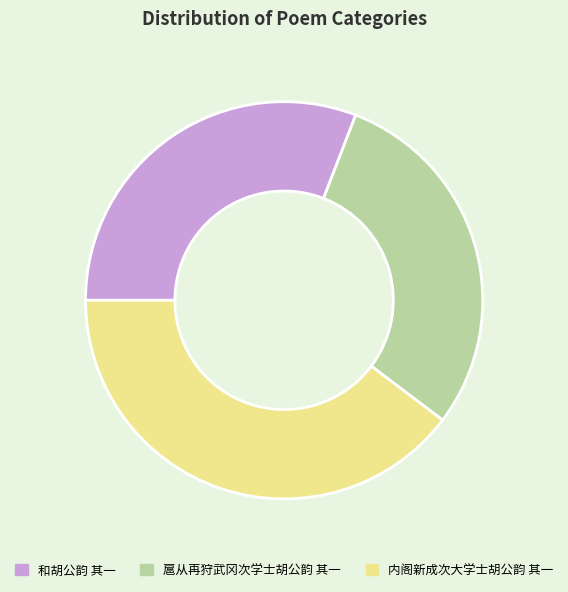

Which has a higher value, 内阁新成次大学士胡公韵 其一 or 和胡公韵 其一?

内阁新成次大学士胡公韵 其一